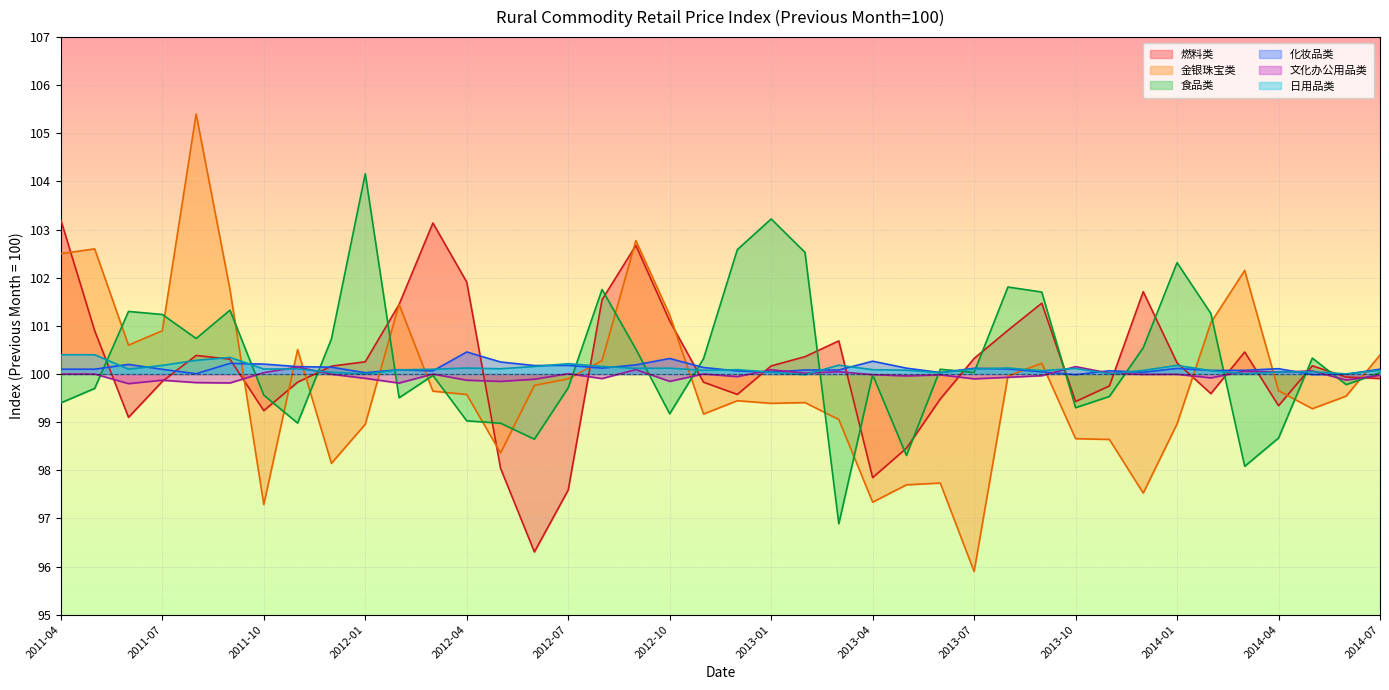

At 2012-07, list the series in order from largest to smallest.

日用品类, 化妆品类, 文化办公用品类, 金银珠宝类, 食品类, 燃料类